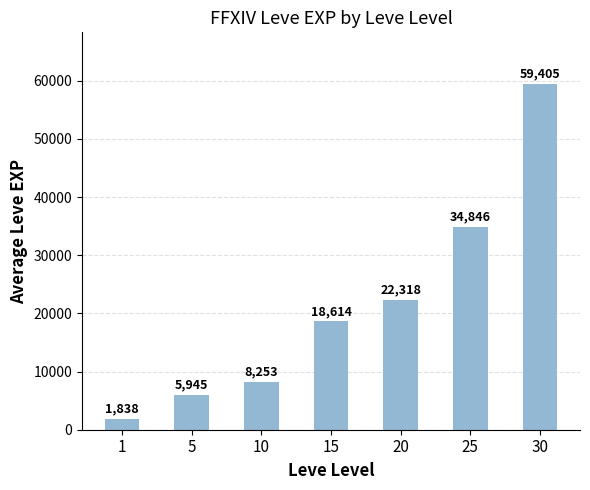

What value does the data have at 25, to the nearest 100?

34800